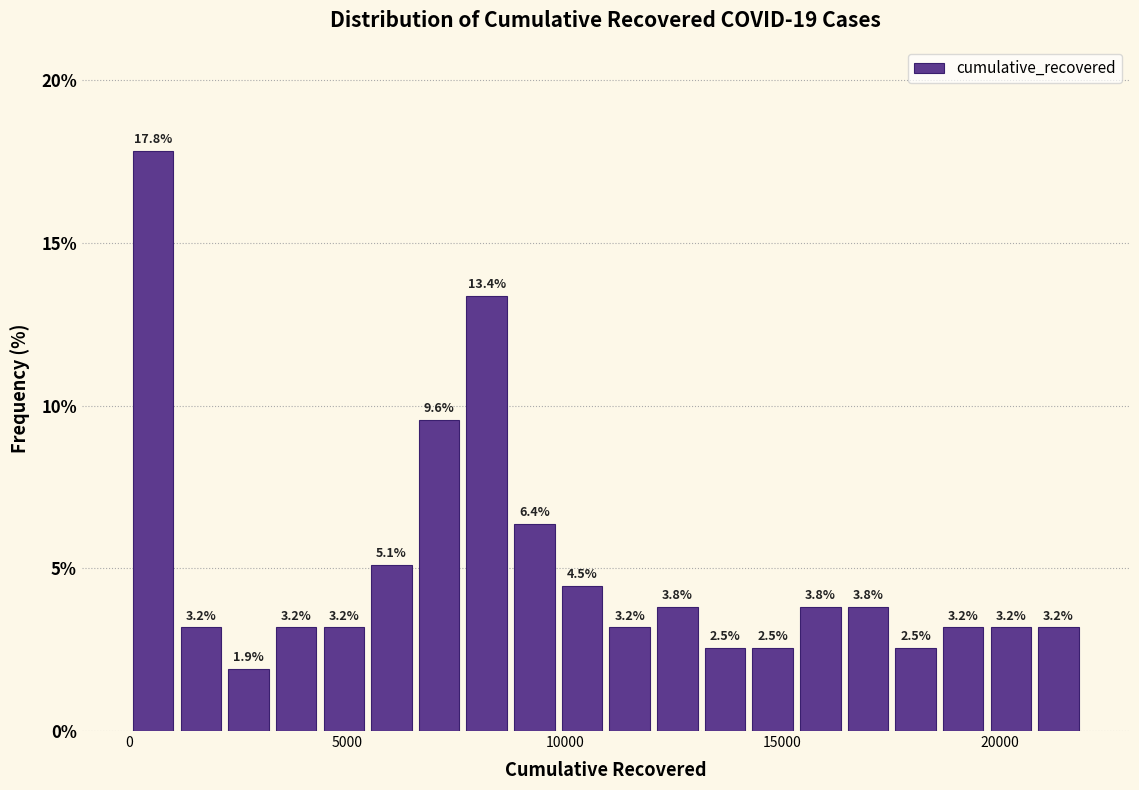

Around what value on the x-axis is the tallest bar? Give the approximate position of its centre, as read against the axis.

500